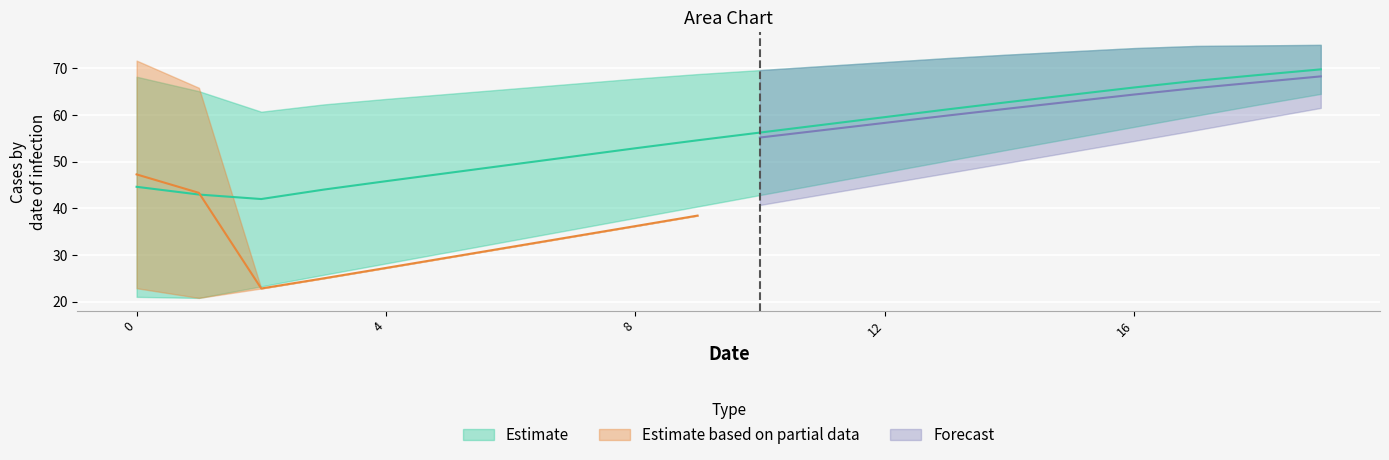

True or false: Series B (upper) and Series C (lower) intersect in this chart.

False